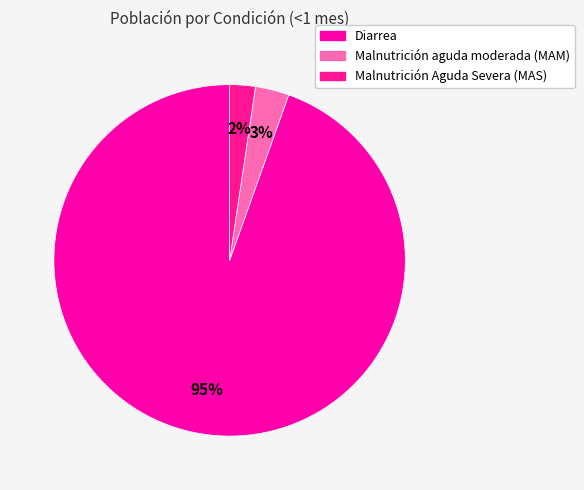

What is the total percentage of Malnutrición Aguda Severa (MAS) and Malnutrición aguda moderada (MAM)?

5.5%